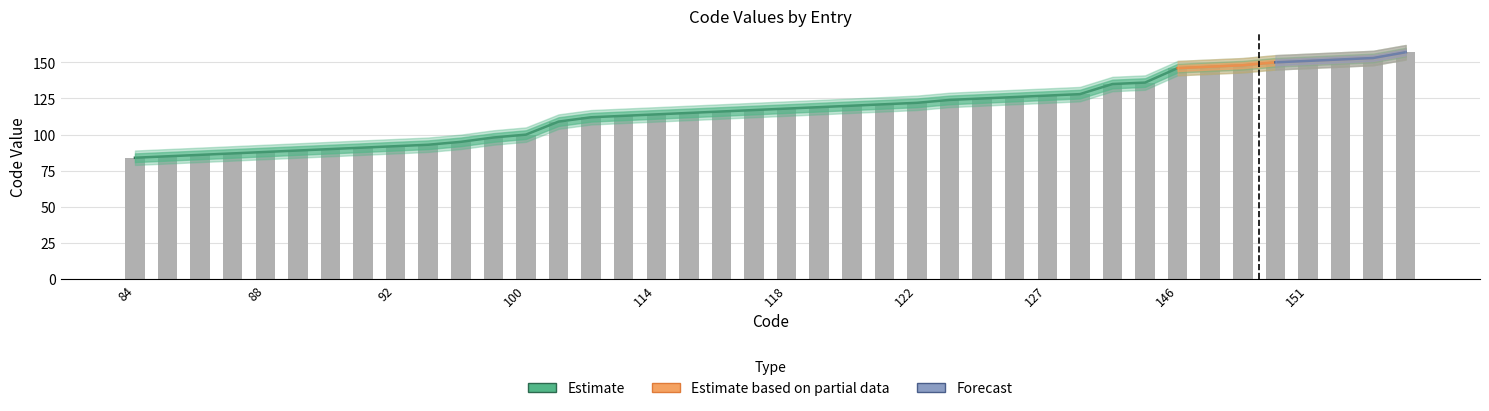

At which label does Code_upper reach its peak?

157